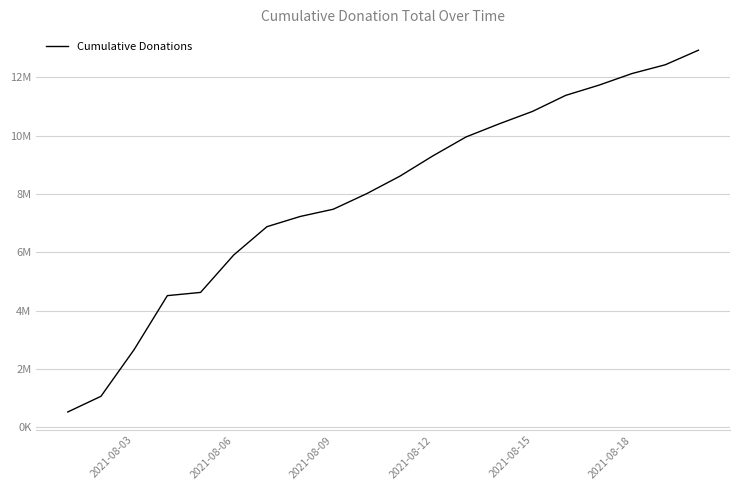

Does the chart display data point markers on the line(s)?

No